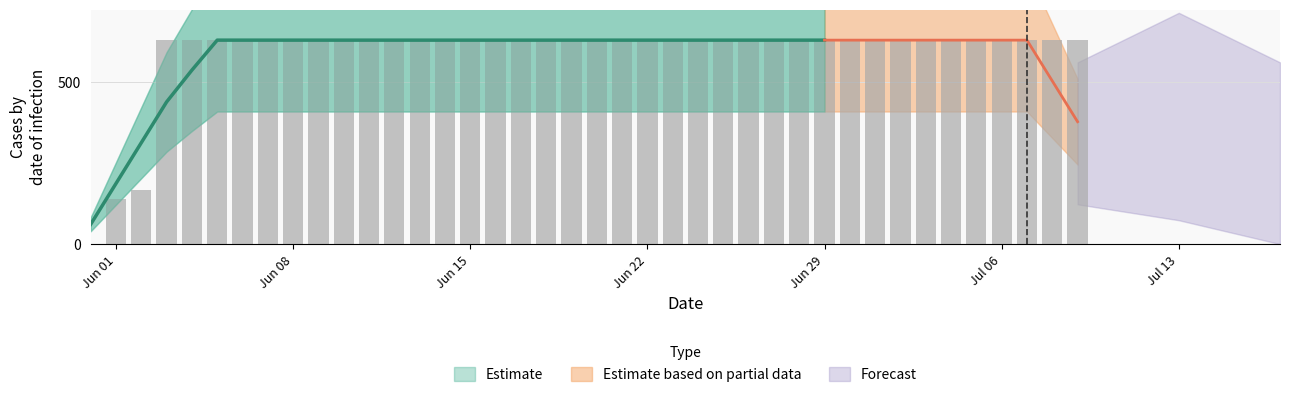

What is the difference between the second highest and minimum values?

631